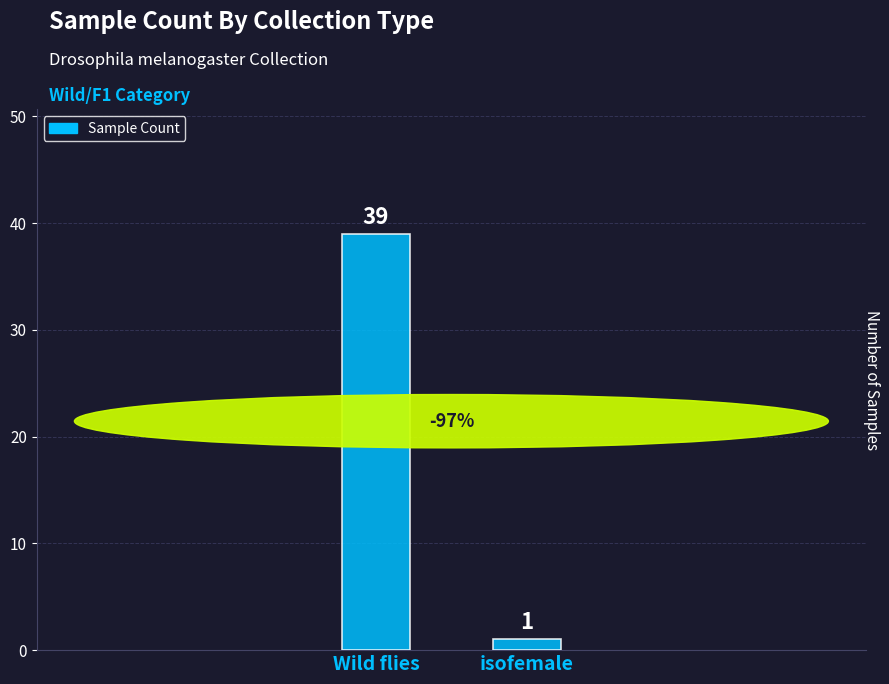

The value at isofemale is 1. True or false?

True